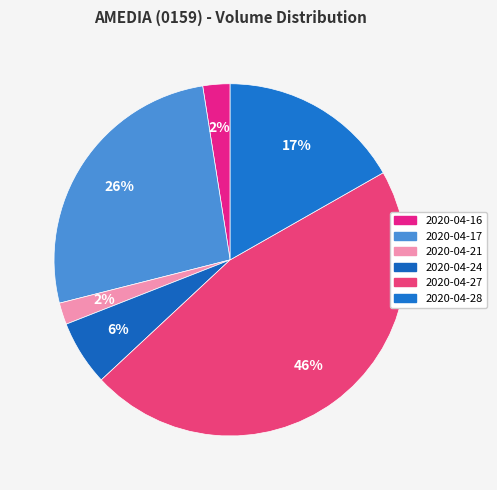

To the nearest percent, what is the average slice percentage?

17%